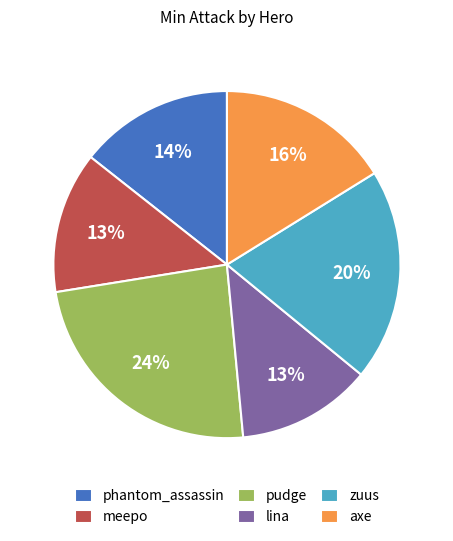

Does meepo represent more than half of the total?

No